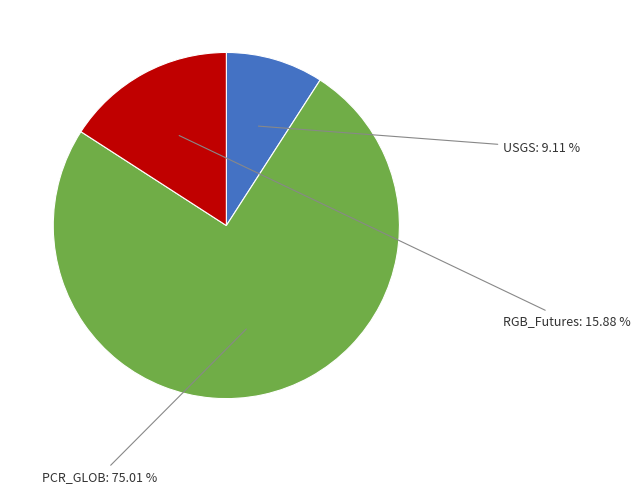

How much of the chart is everything except USGS?

90.9%